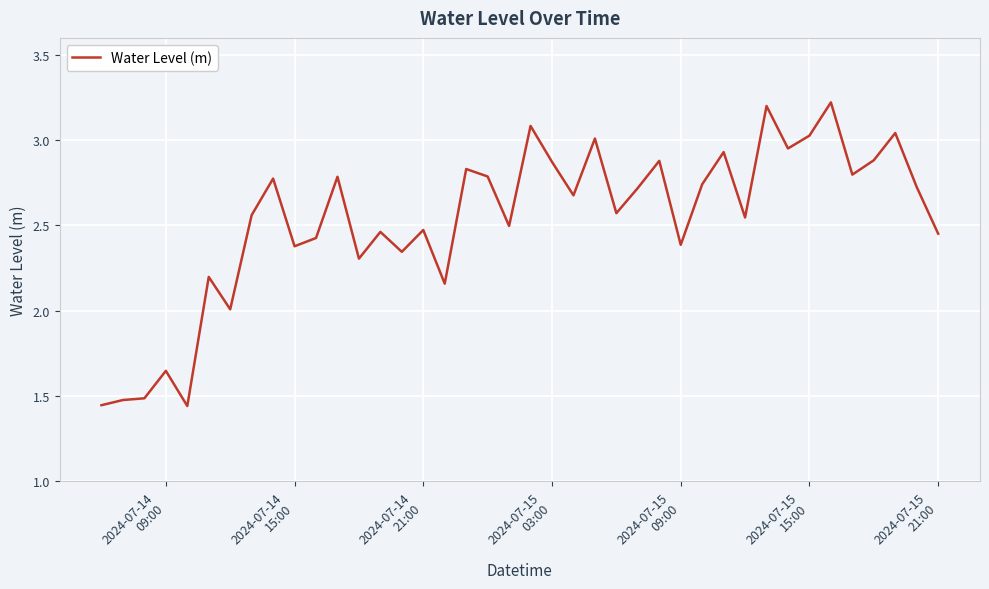

What is the maximum value shown in the chart?

3.2